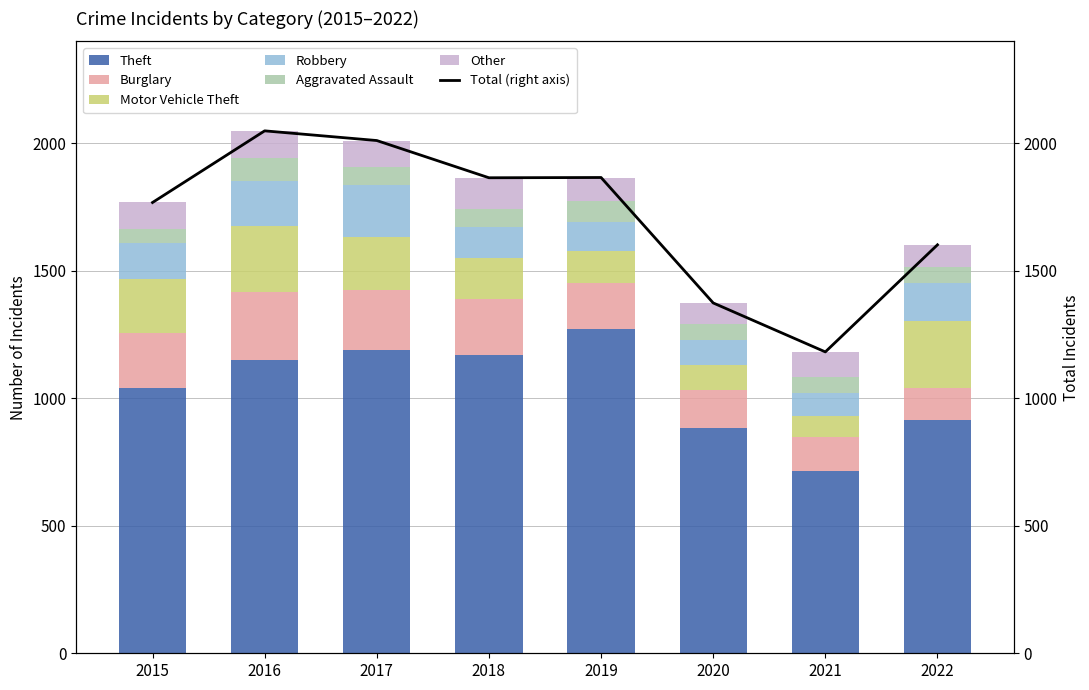

Rank the categories by Robbery value from lowest to highest.

2021, 2020, 2019, 2018, 2015, 2022, 2016, 2017